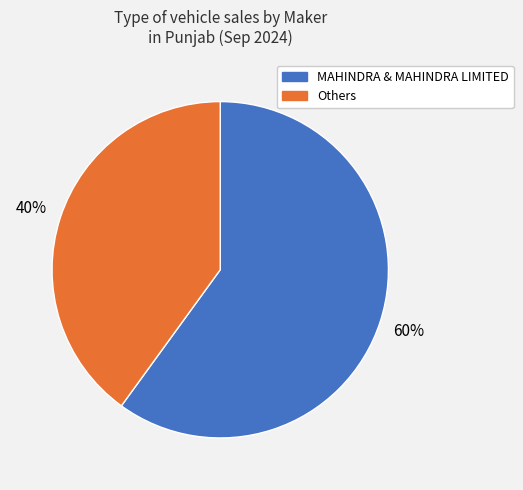

How many slices are in this pie chart?

2